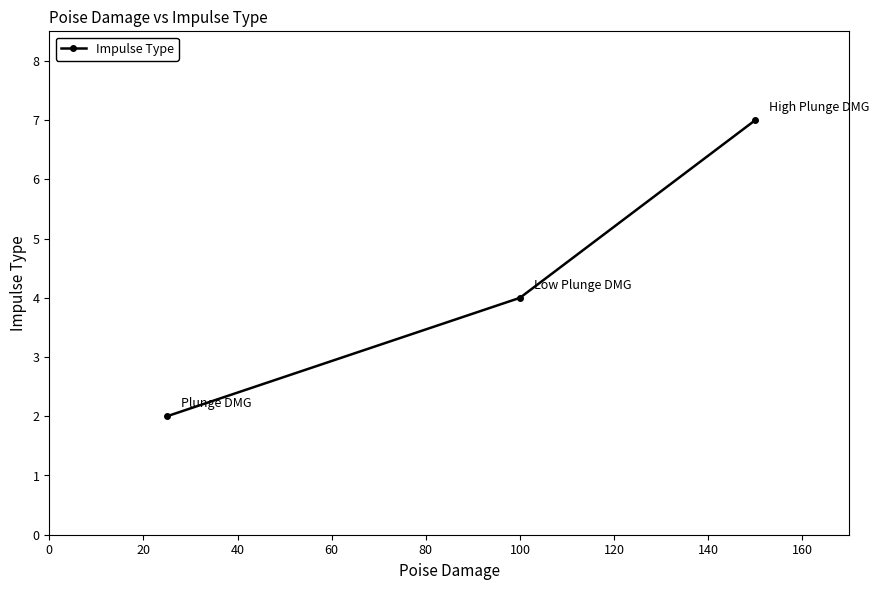

Is this an area chart (filled region under the line)?

No